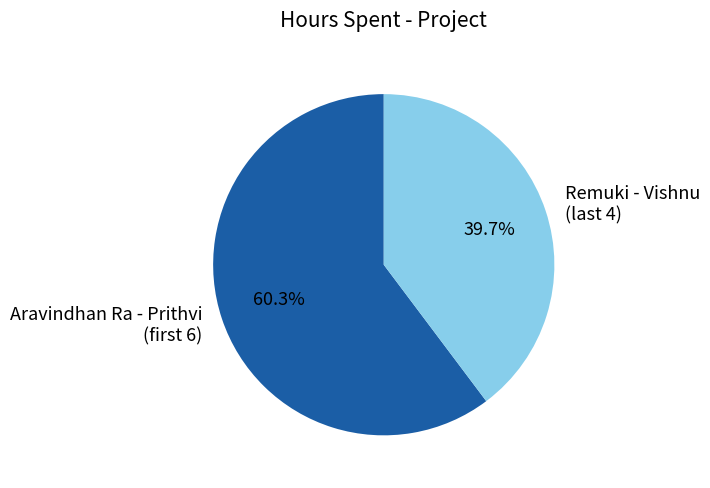

Which category has the smallest portion of the pie?

Remuki - Vishnu (last 4)